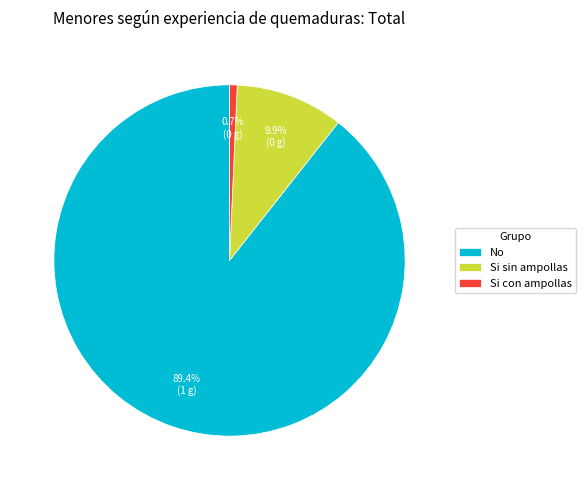

What is the largest slice in the pie chart?

No